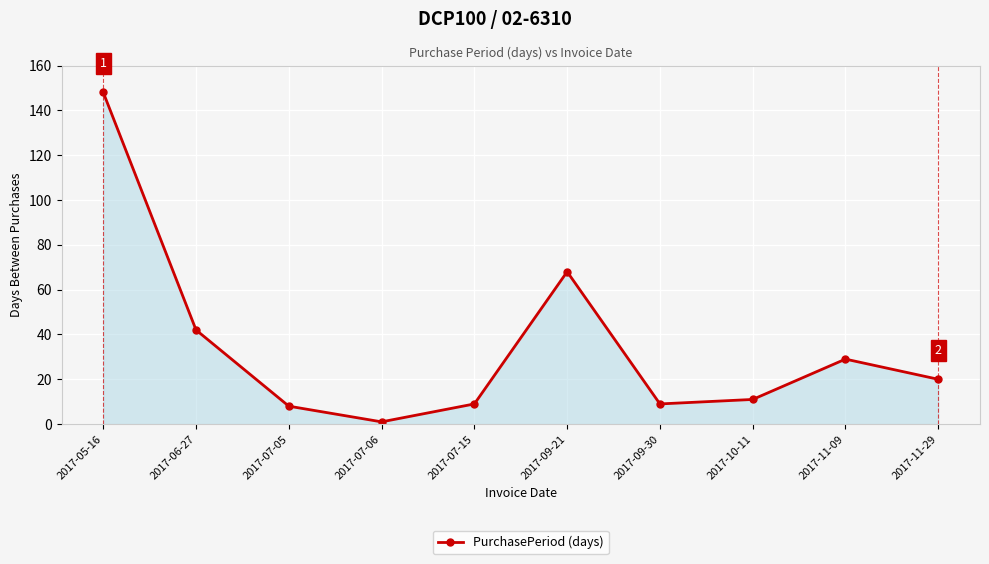

What is the sum of all values?

345